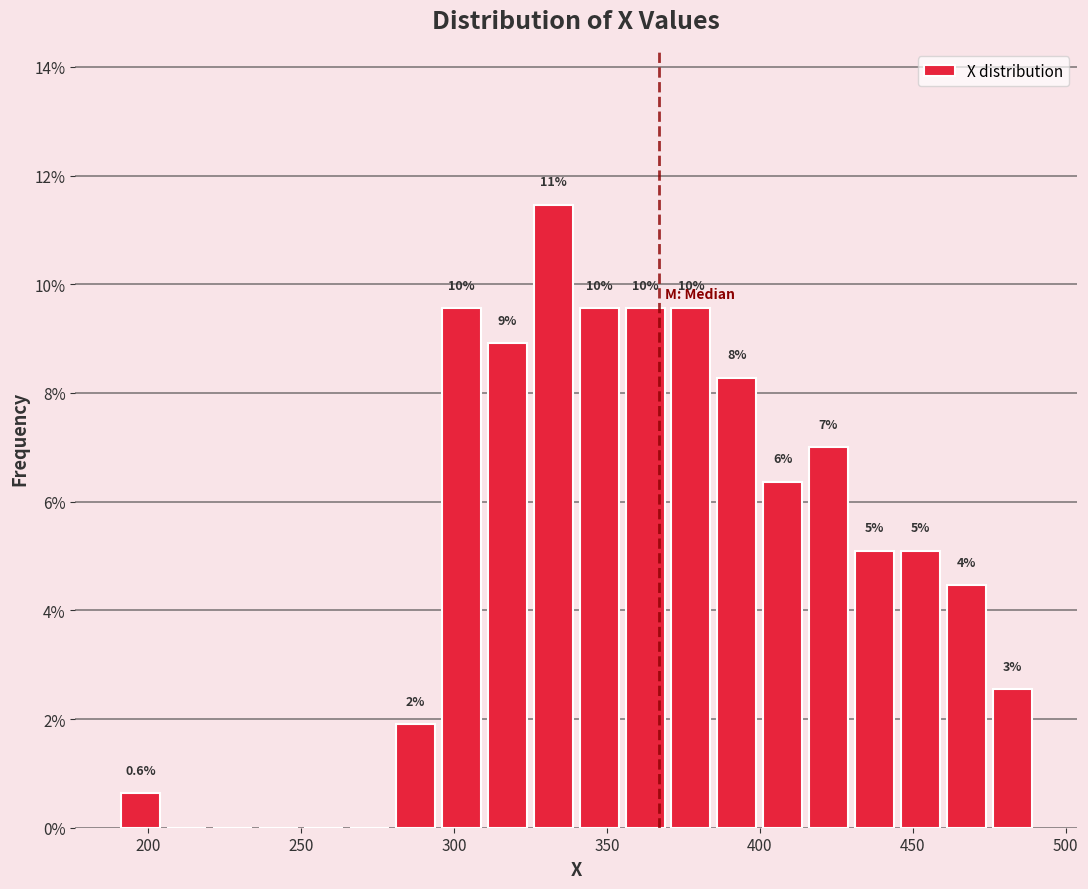

Around what value on the x-axis is the tallest bar? Give the approximate position of its centre, as read against the axis.

335